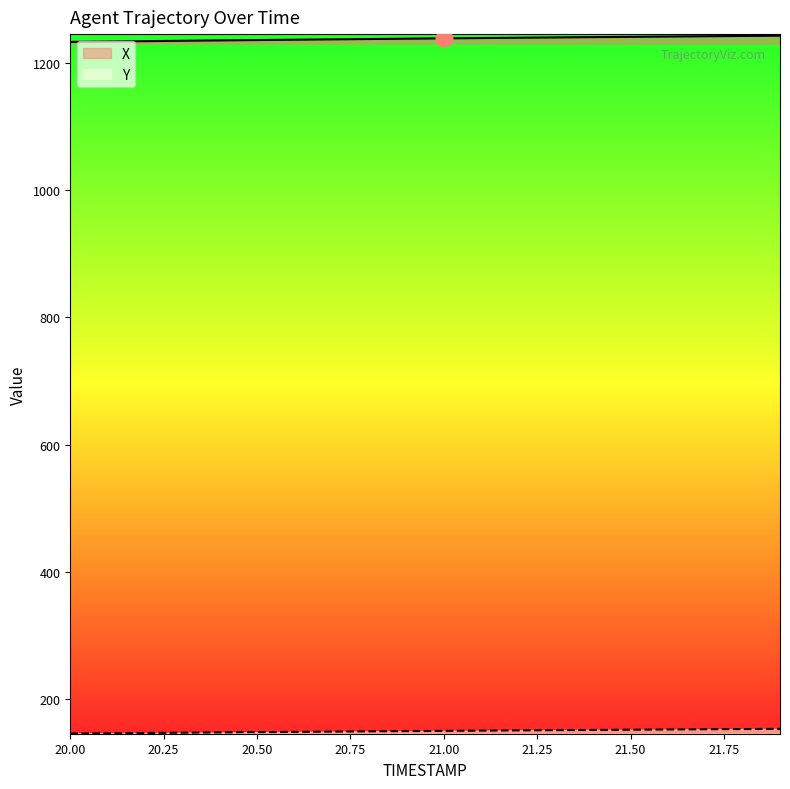

True or false: Y and X intersect in this chart.

False